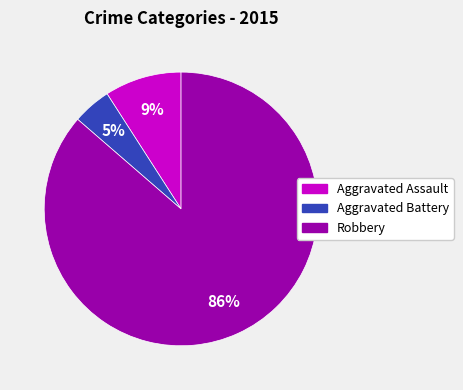

Is it true that Aggravated Assault is 9% of the pie?

True